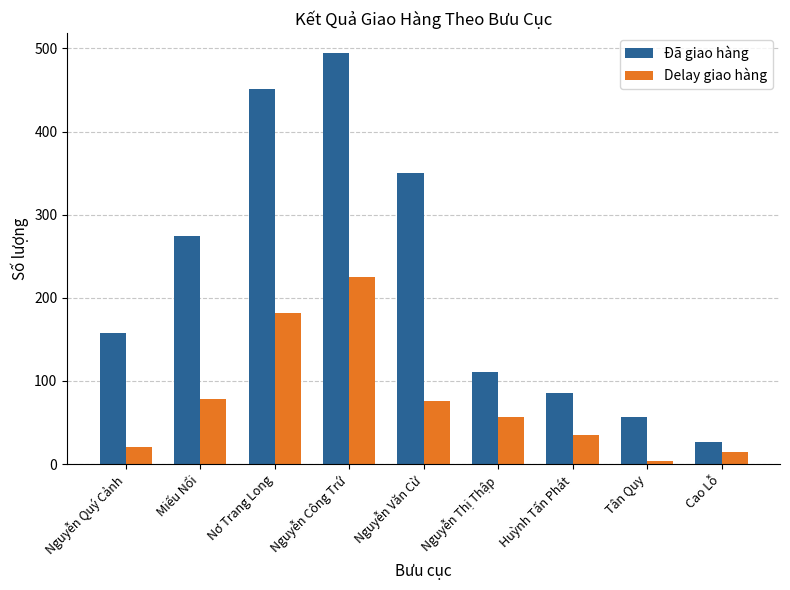

Read the Đã giao hàng value at Miếu Nổi, to the nearest 50.

250